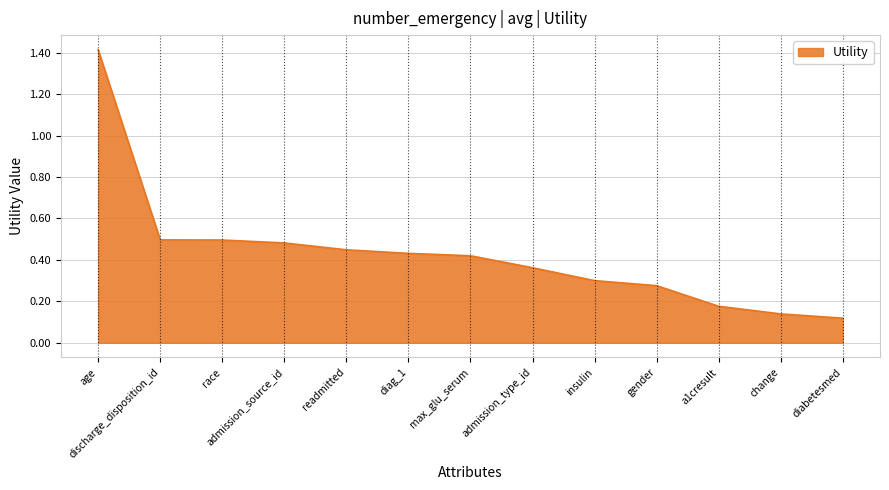

What is the difference between the values at age and admission_type_id?

1.1